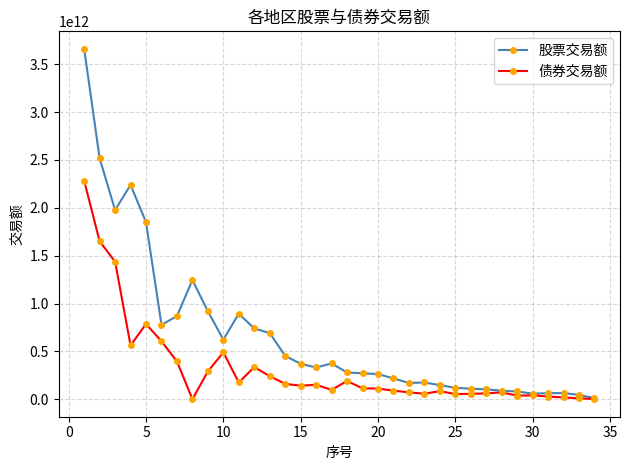

Which series has the widest spread of values?

股票交易额